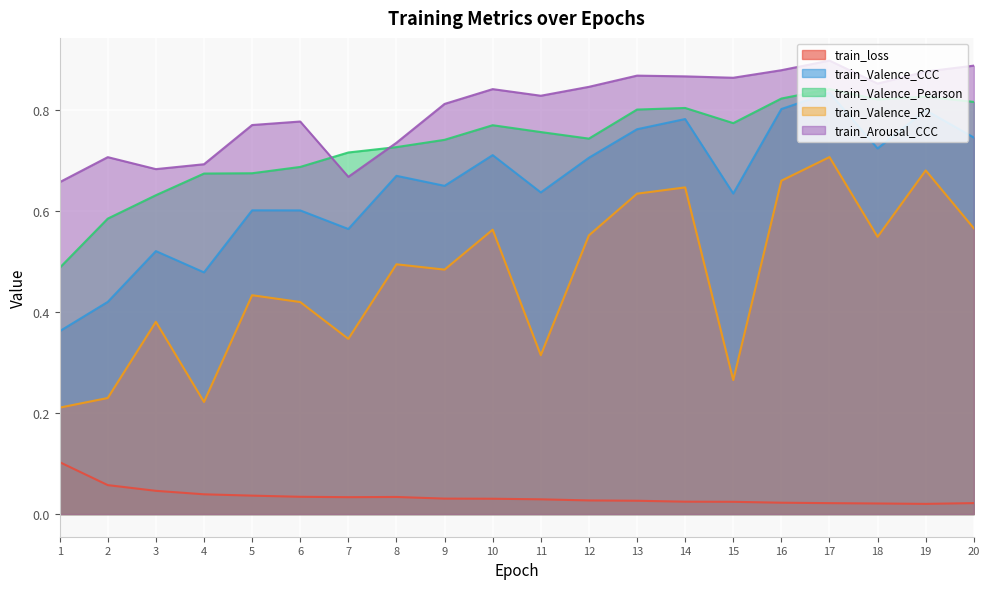

What is the difference between the second highest and minimum values in the train_Valence_R2 series?

0.5